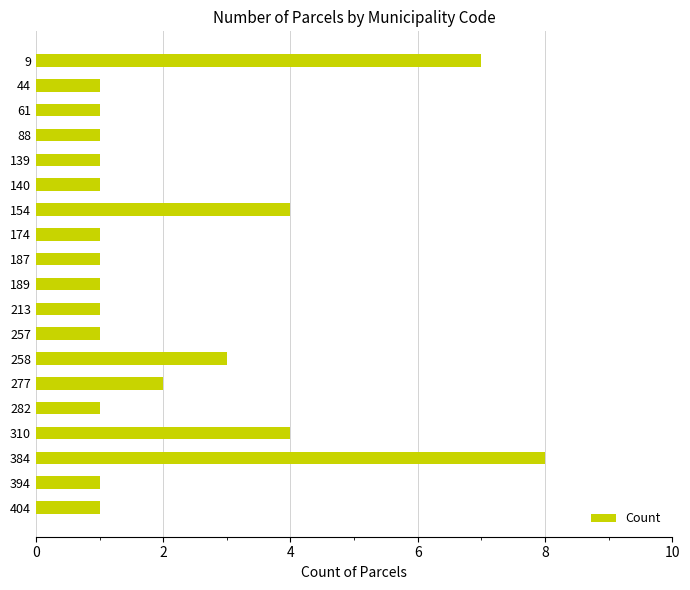

What is the value of the 12th bar from the top?

1